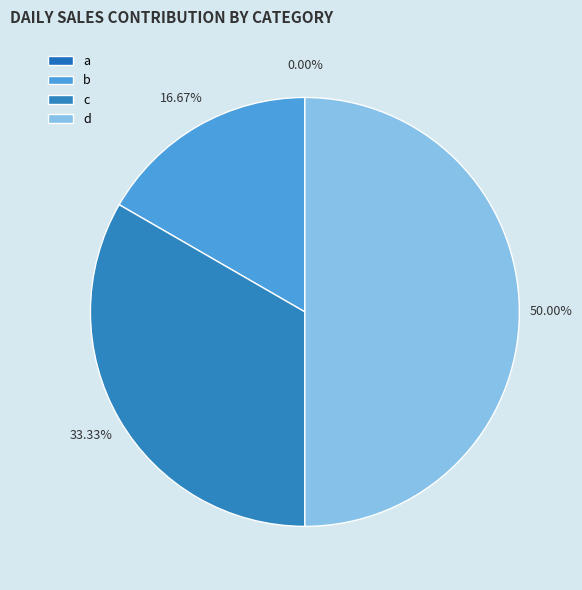

How many segments does this pie chart have?

4